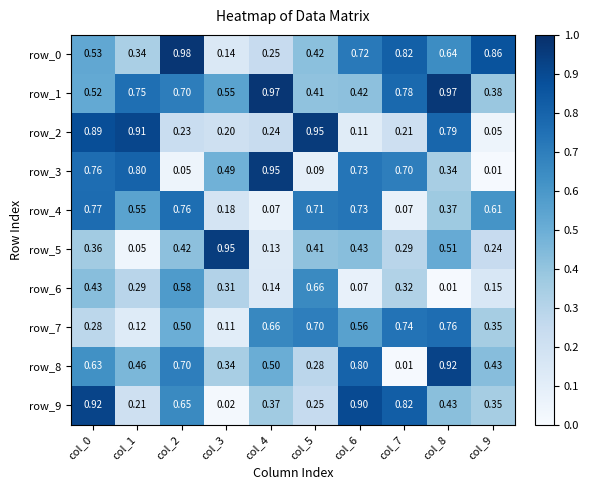

Is the value of row_1 at col_2 greater than the value of row_5 at col_5?

Yes